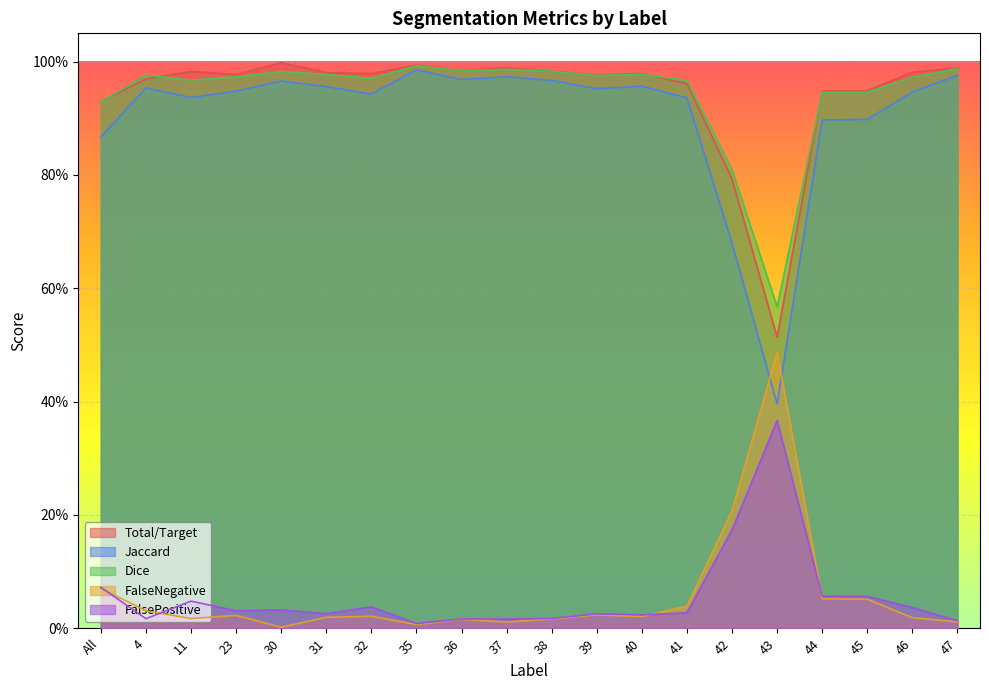

What is the value of the Dice point at the 11th from the left?

1.0